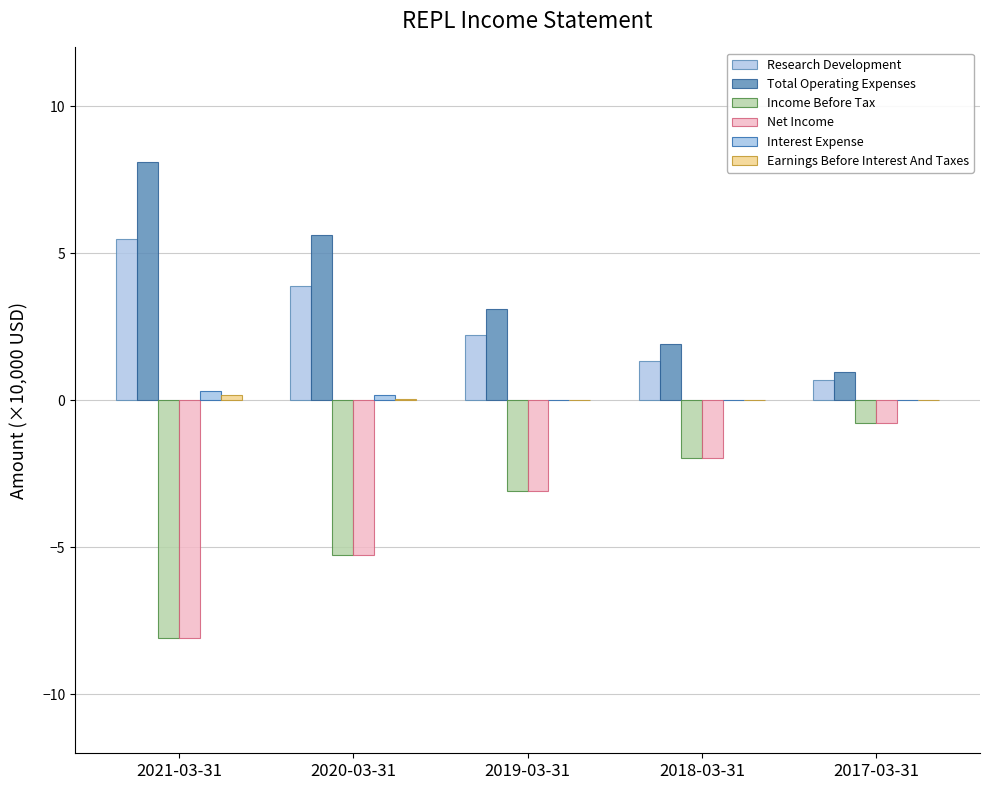

What is the label of the 5th bar from the right?

2021-03-31